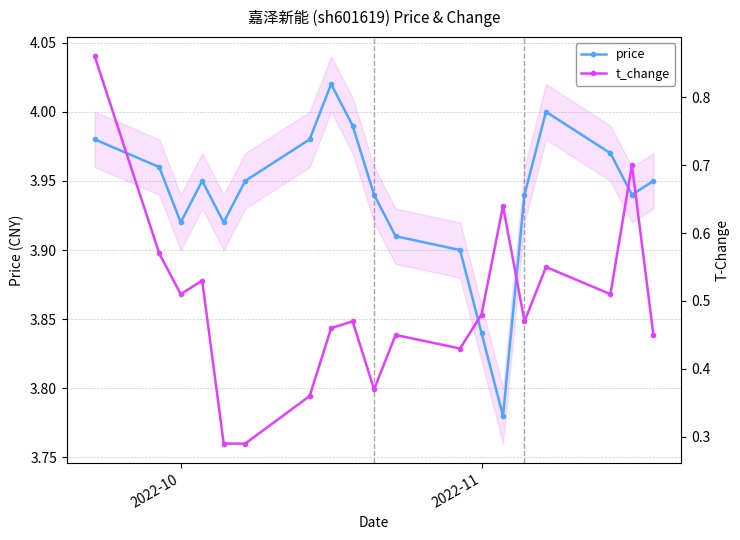

What is the difference between the second highest and minimum values in the price series?

0.2